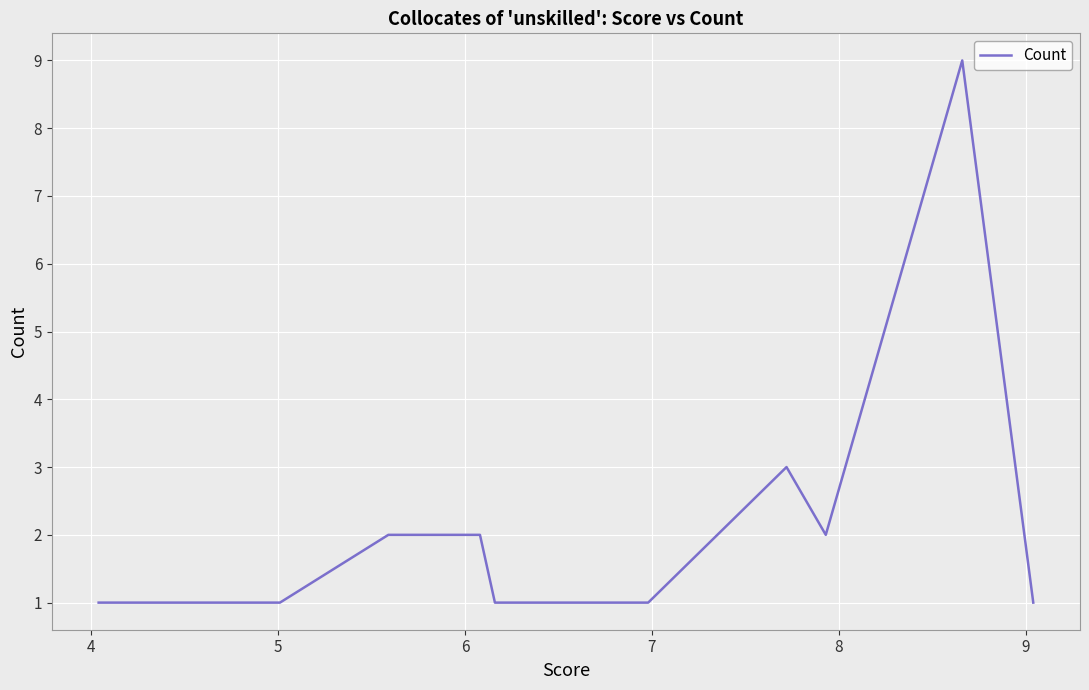

How many lines are shown in the chart?

1